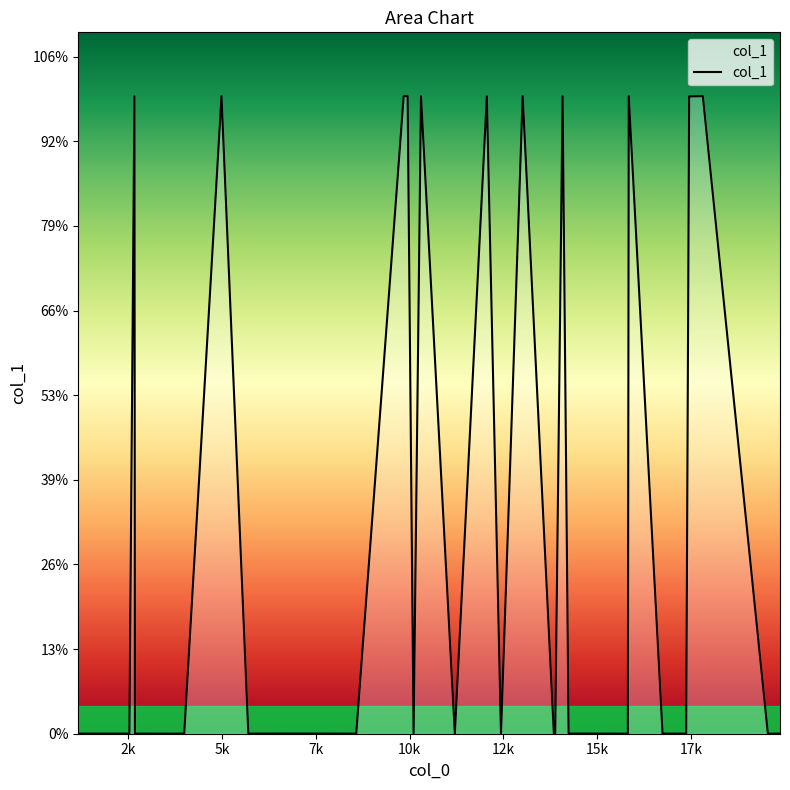

Does the chart have visible grid lines?

No